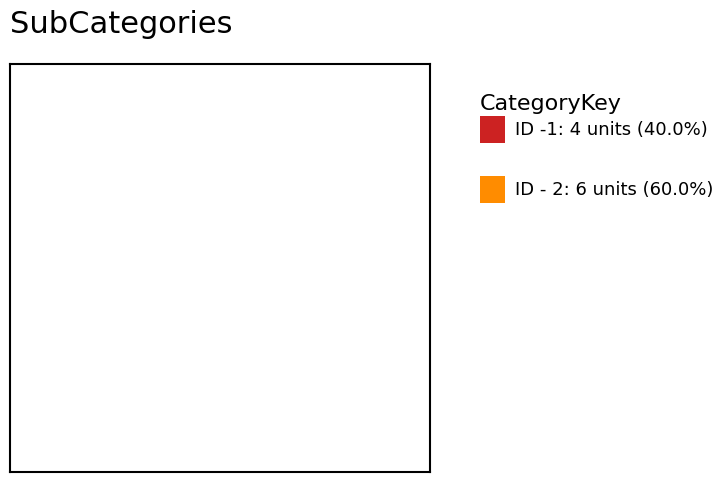

Does any single category account for the majority?

Yes